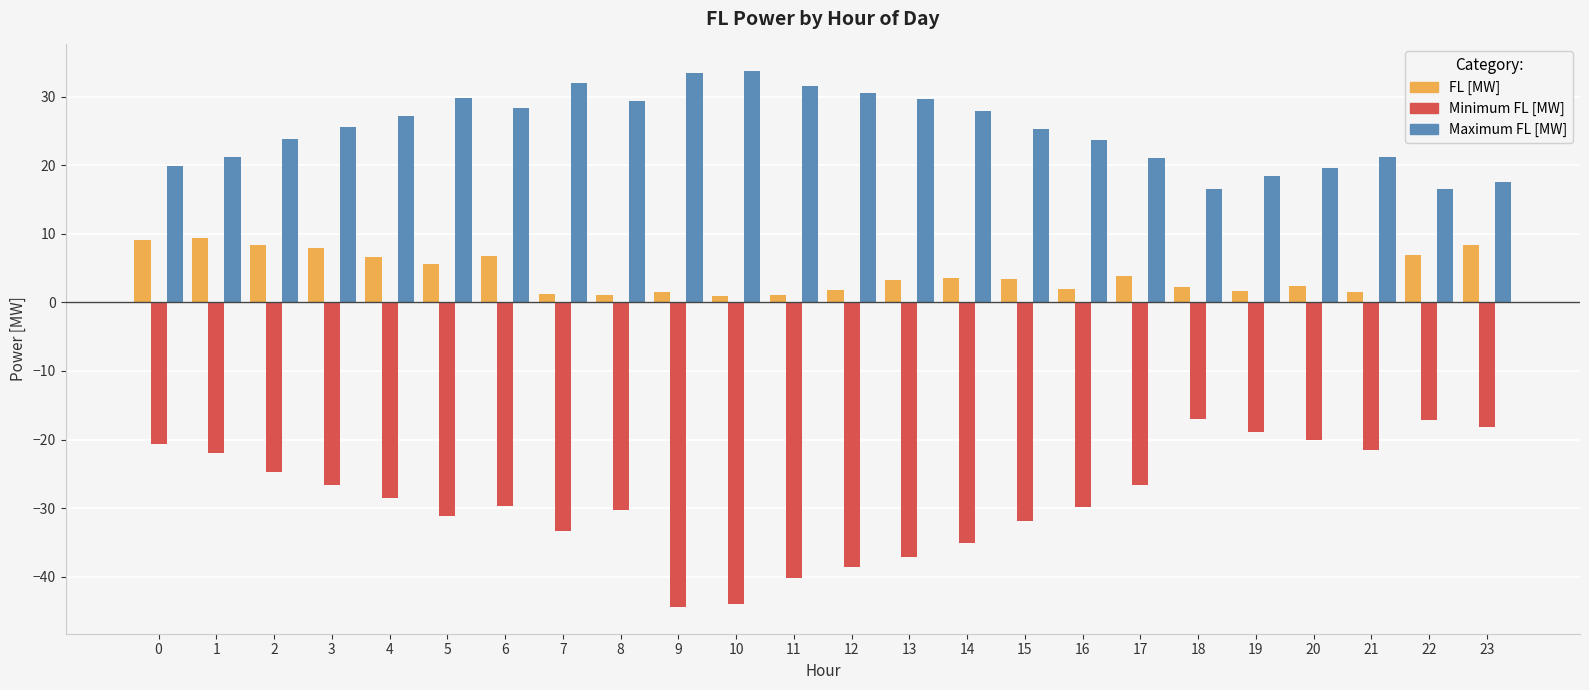

What is the sum of the Minimum FL [MW] values at 2 and 3?

-51.4